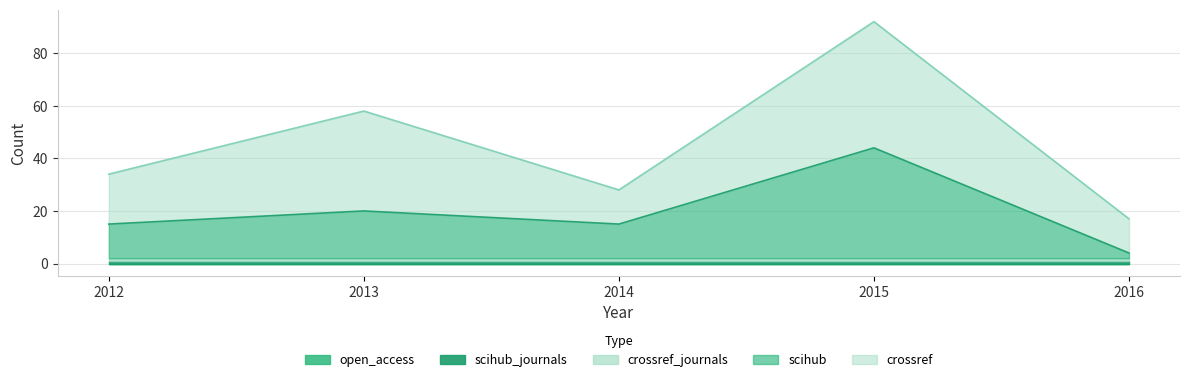

Count the crossref values in the range 13 to 38.

4